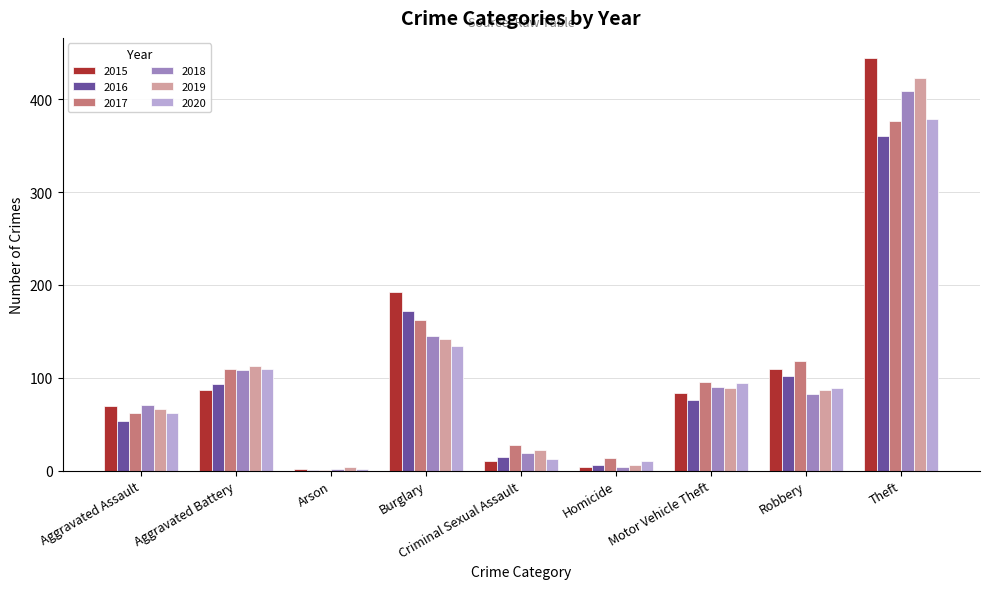

What is the sum of all 2017 values?

967